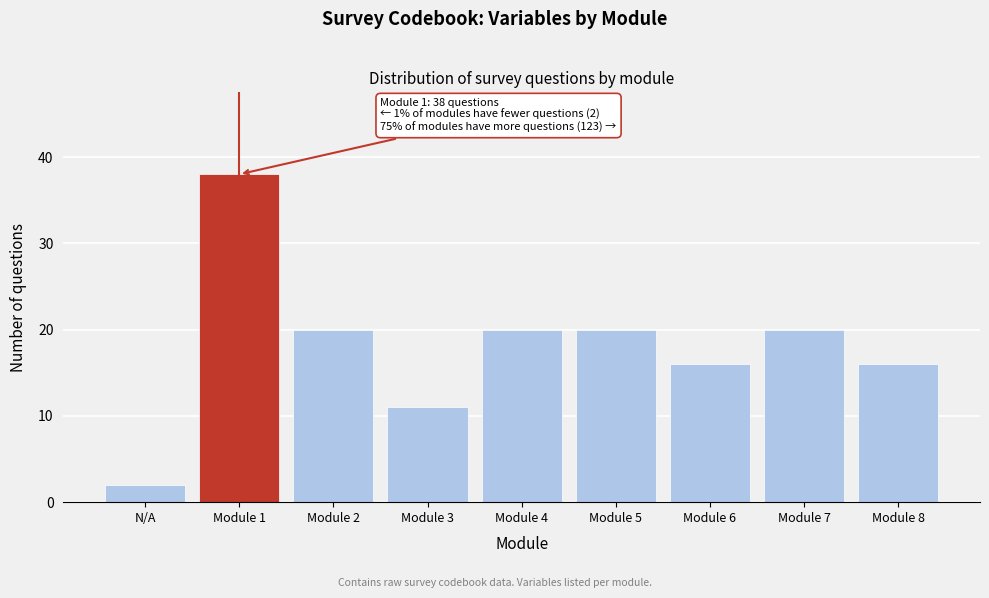

Reading right to left, extract all data points from this chart.

Module 8=16	Module 7=20	Module 6=16	Module 5=20	Module 4=20	Module 3=11	Module 2=20	Module 1=38	N/A=2